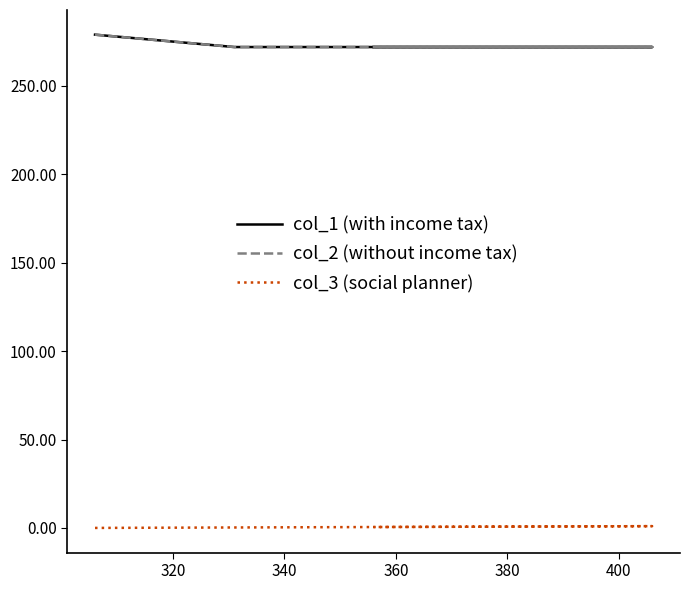

True or false: col_3 (social planner) and col_2 (without income tax) cross at least once.

False